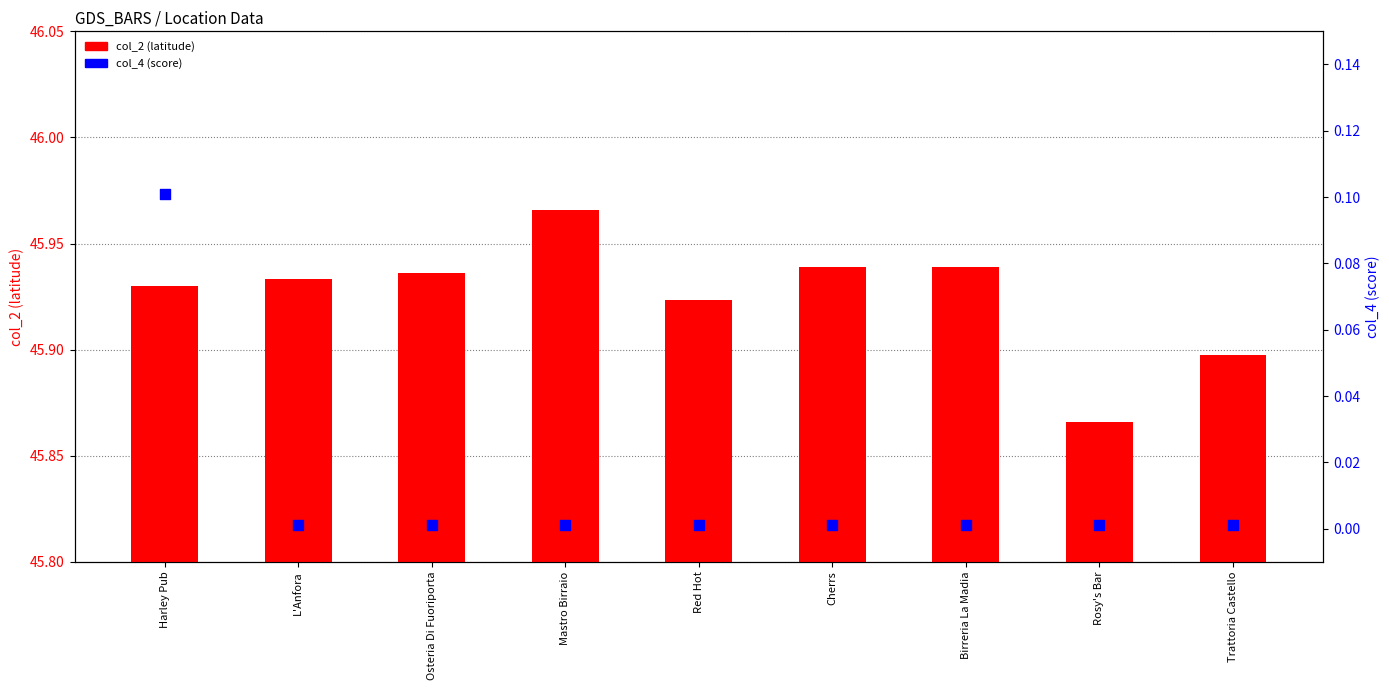

Which series has the largest total across all categories?

col_2 (latitude)